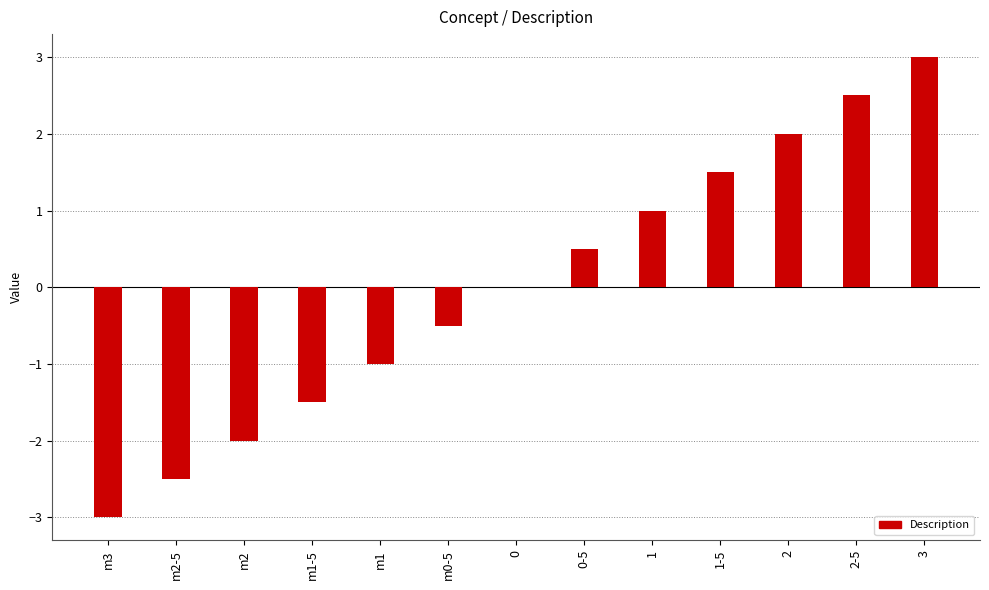

Are the bars horizontal?

No